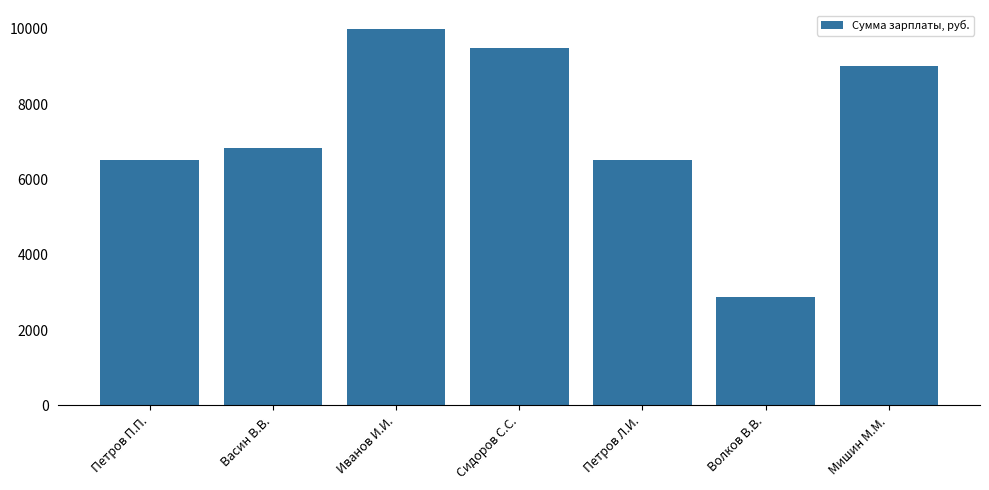

What is the value of the 6th bar from the left?

2869.6